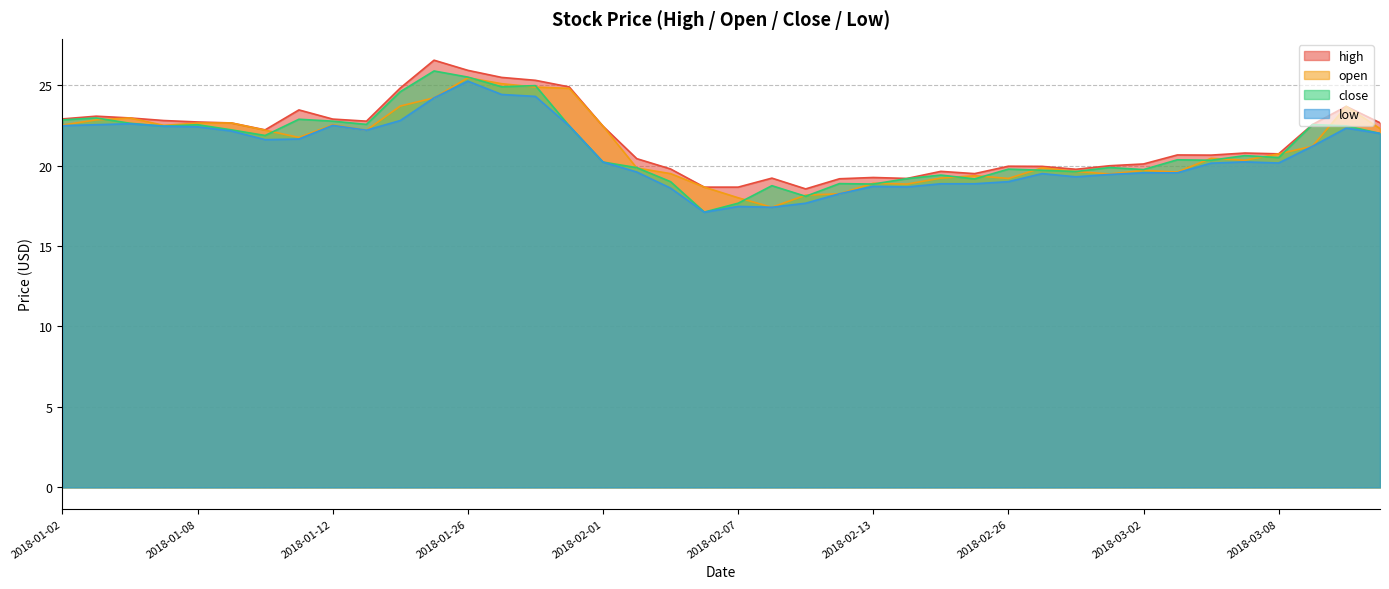

Which category has the highest value in the low series?

2018-01-26